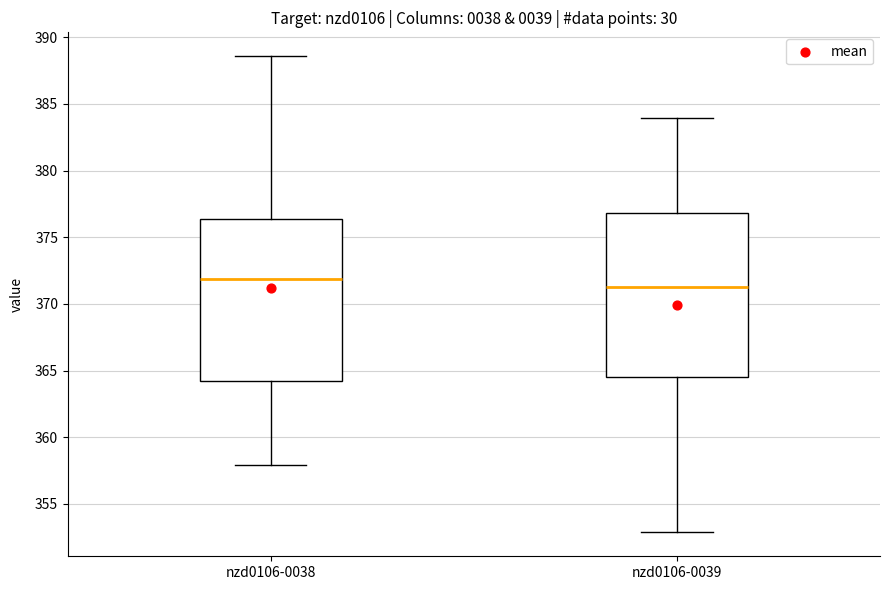

Reading left to right, transcribe this box plot: for each box, give where its median line is, the range the box spans, and where its two whiskers end, as read against the y-axis. The values are not printed on the chart, so give them approximately, as read against the axis.

nzd0106-0038: median 372.0, box 364.0 to 376.5, whiskers 358.0 to 388.5
nzd0106-0039: median 371.5, box 364.5 to 377.0, whiskers 353.0 to 384.0